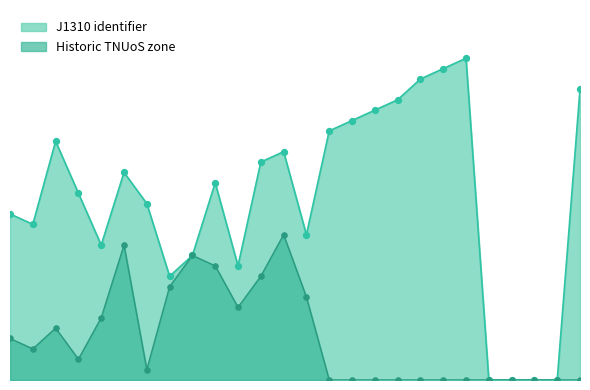

What is the total value across all series at 118?

27